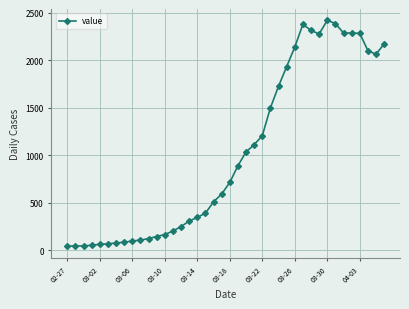

True or false: the data has more than 0 interior local peaks.

True